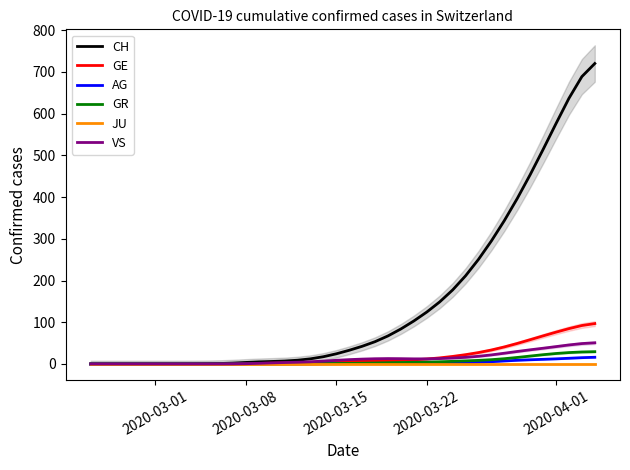

How many values in GR are above zero?

27